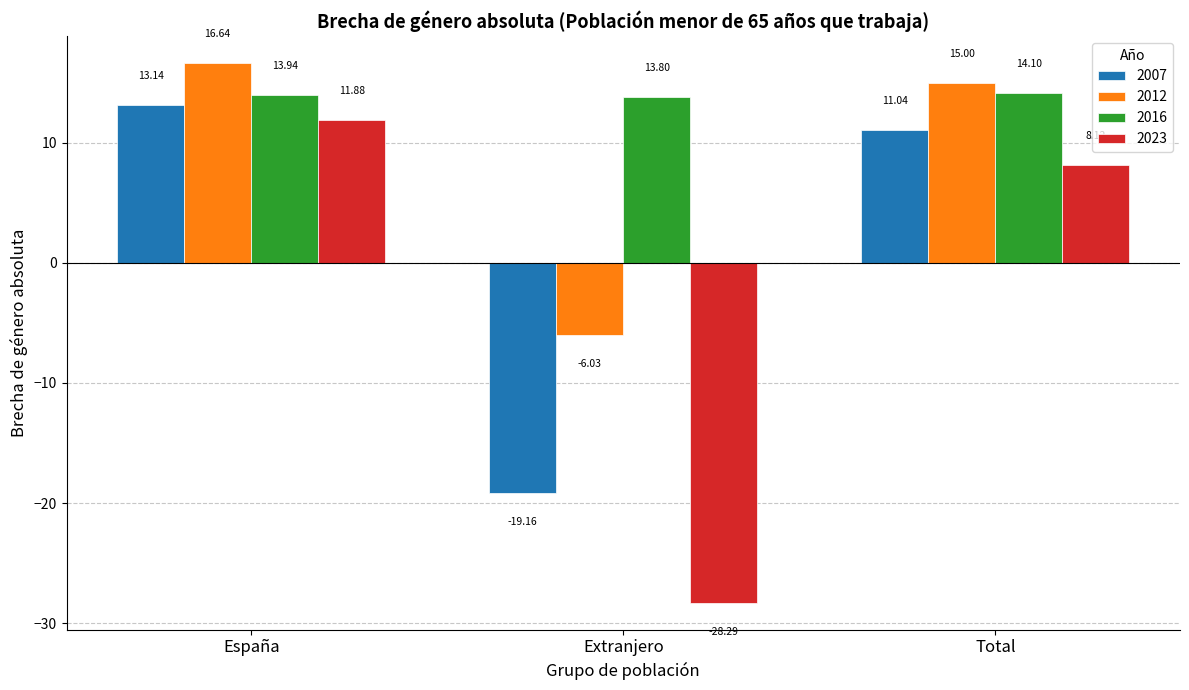

Which category has the lowest value in the 2016 series?

Extranjero